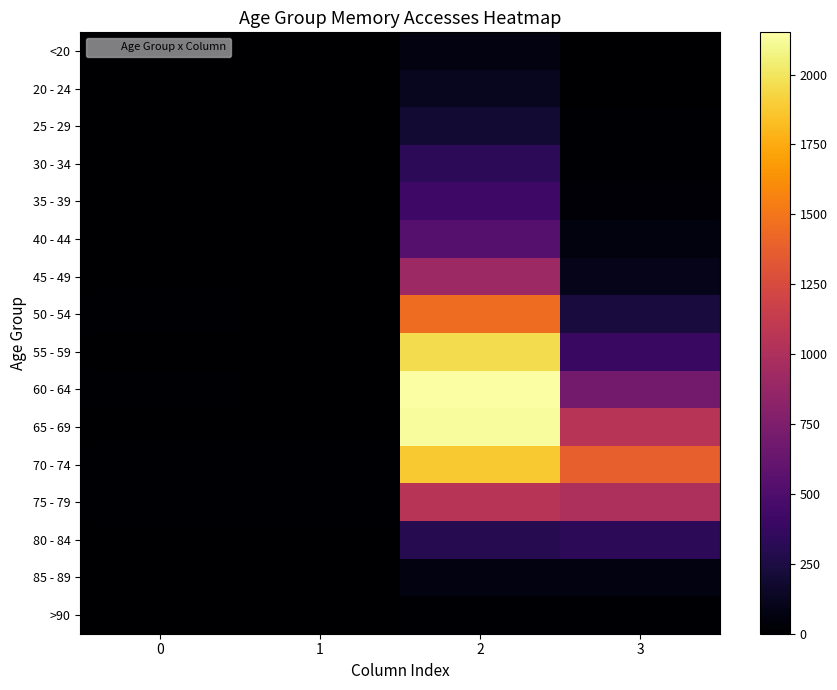

What is the maximum value shown in the chart?

2151